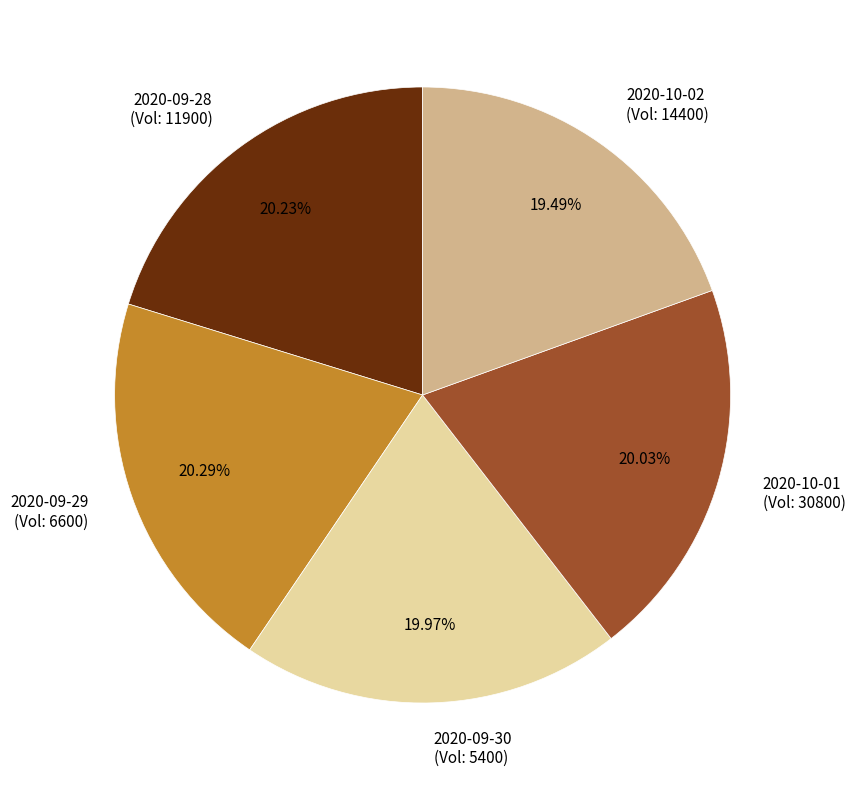

Approximately how many times larger is the value at 2020-09-30 (Vol: 5400) compared to 2020-09-29 (Vol: 6600)?

1.0